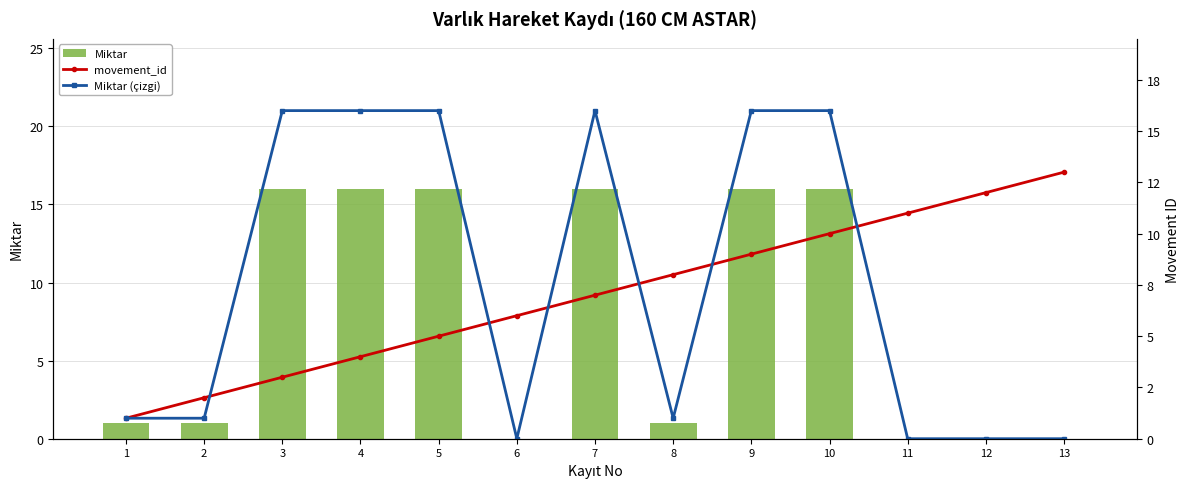

Which category has the lowest value in the movement_id series?

1